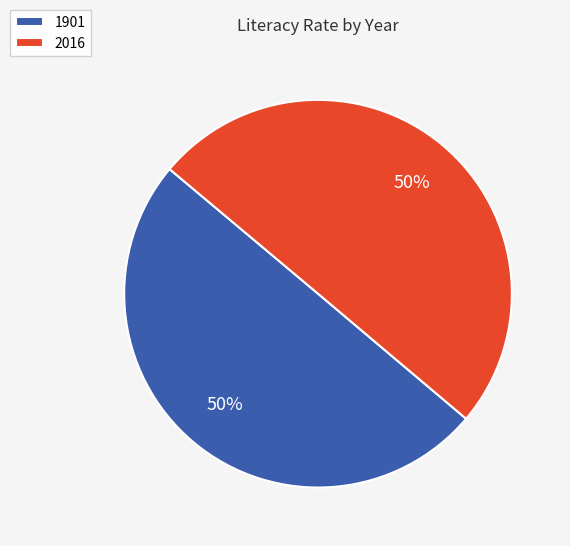

Is it true that 2016 is 50% of the pie?

True